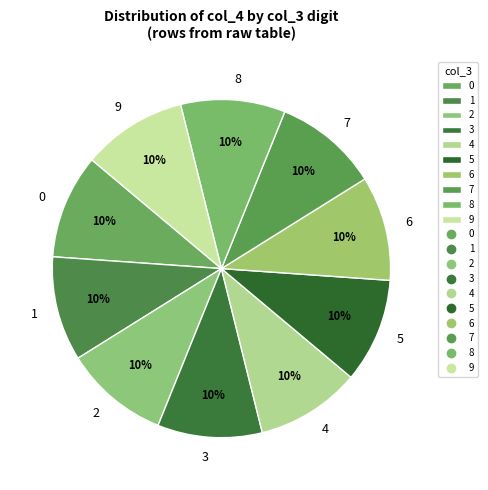

To the nearest percent, what percentage of the pie is 6?

10%